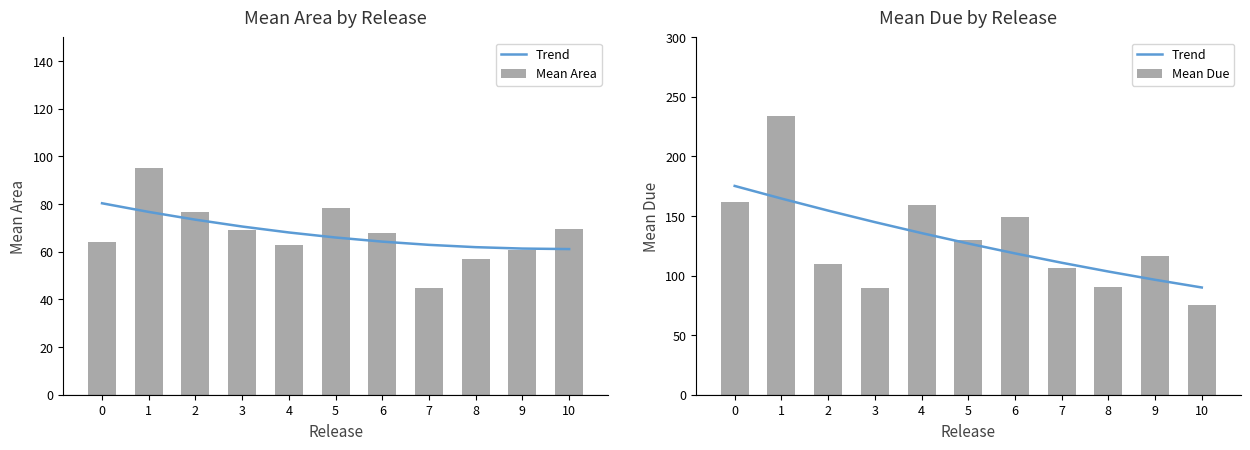

Is the value of Trend at 7 greater than the value of Mean Due at 5?

No